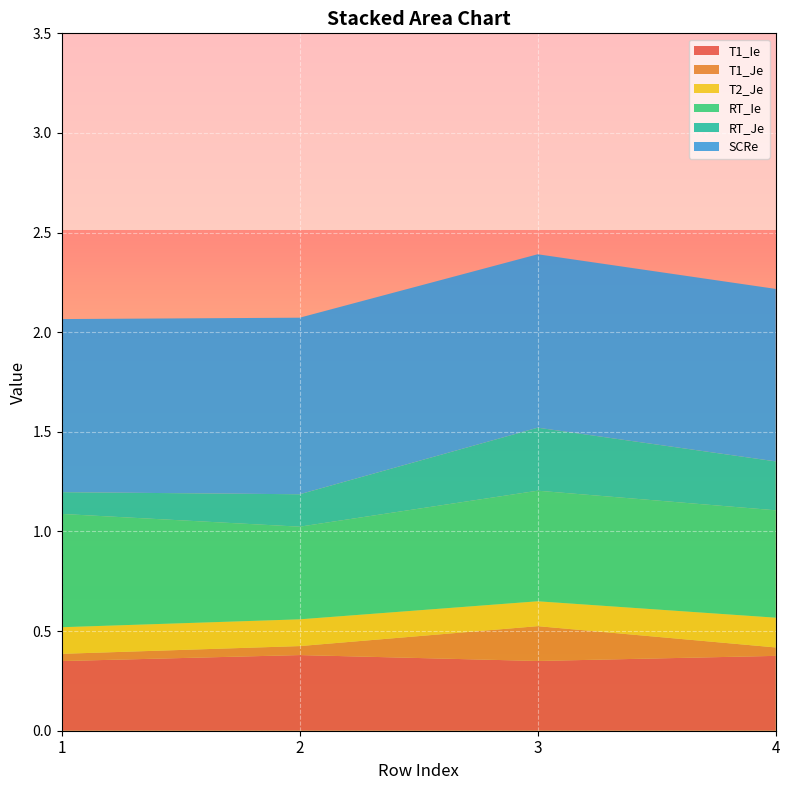

Reading left to right, what are all the values shown in this chart?

T1_Ie: 1=0.3	2=0.4	3=0.4	4=0.4
T1_Je: 1=0.0	2=0.0	3=0.2	4=0.0
T2_Je: 1=0.1	2=0.1	3=0.1	4=0.1
RT_Ie: 1=0.6	2=0.5	3=0.6	4=0.5
RT_Je: 1=0.1	2=0.2	3=0.3	4=0.2
SCRe: 1=0.9	2=0.9	3=0.9	4=0.9